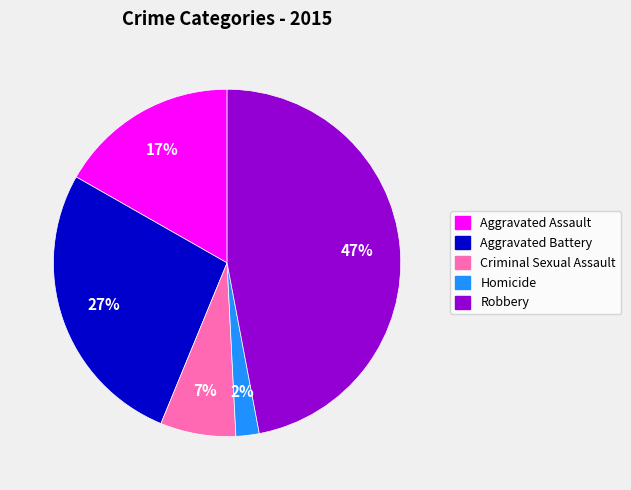

Combined, do Aggravated Battery and Homicide account for over 50%?

No